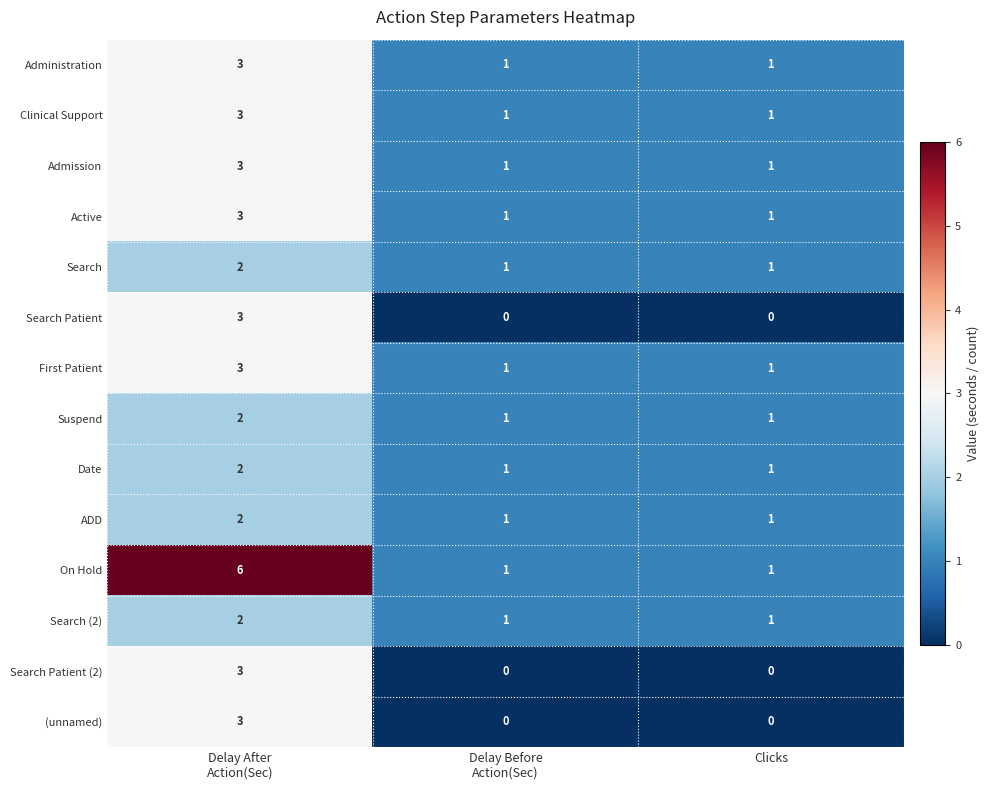

What is the maximum value shown in the chart?

6